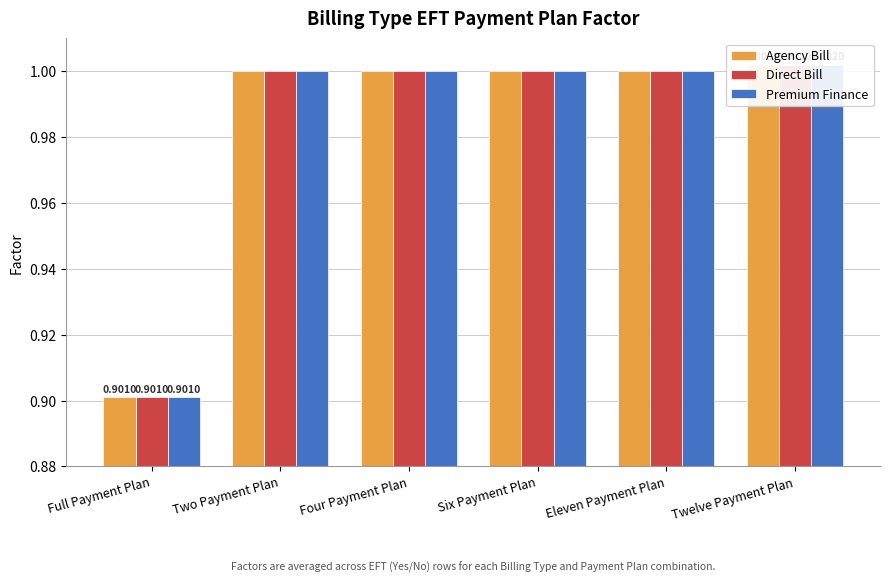

What is the smallest value displayed?

0.9